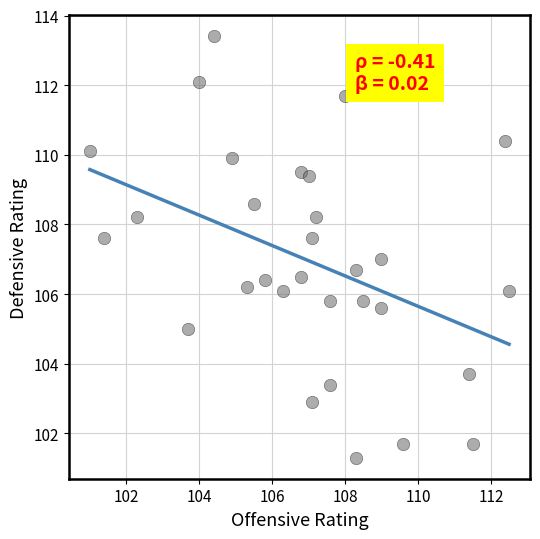

What is the range of X values (max minus min)?

11.5